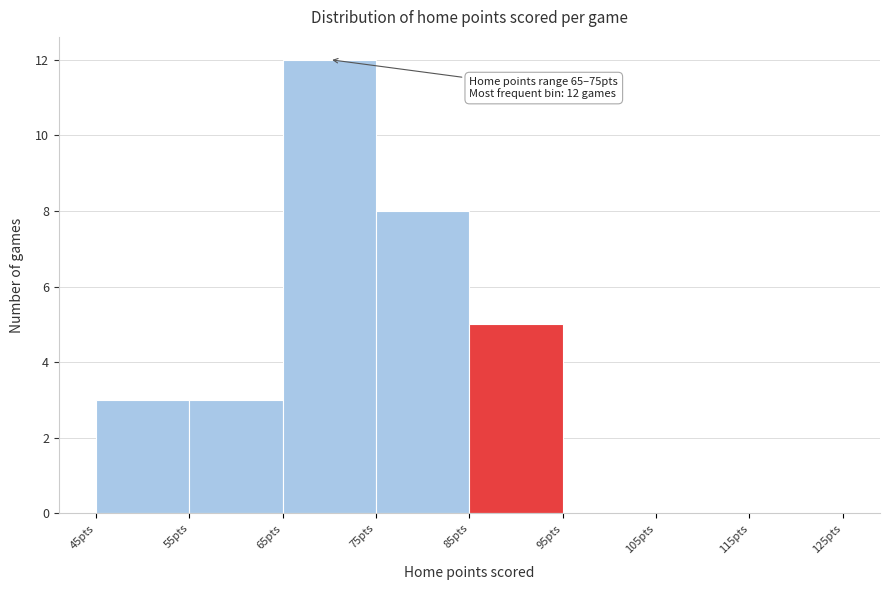

Over which range of the x-axis is the bar tallest?

65 to 75